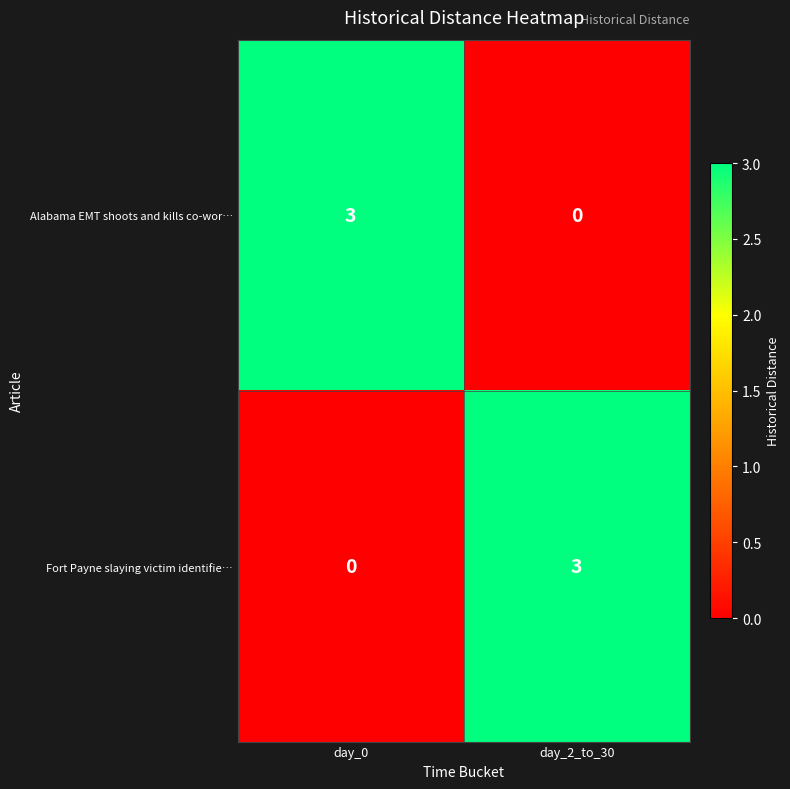

Read the Alabama EMT shoots and kills co-wor… value at day_0.

3